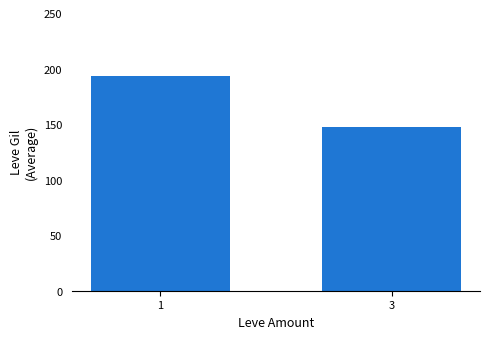

True or false: the data shows 331.2 at 1.

False